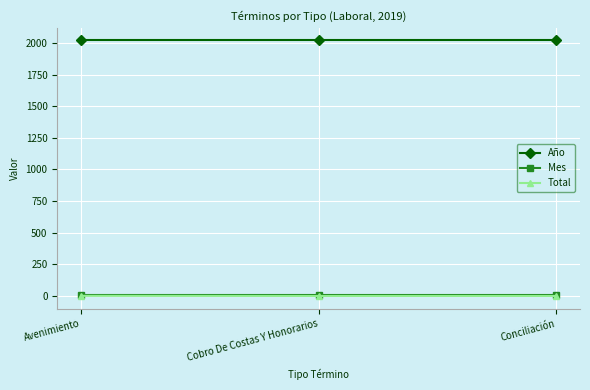

The Año series shows 3515 at Avenimiento. True or false?

False